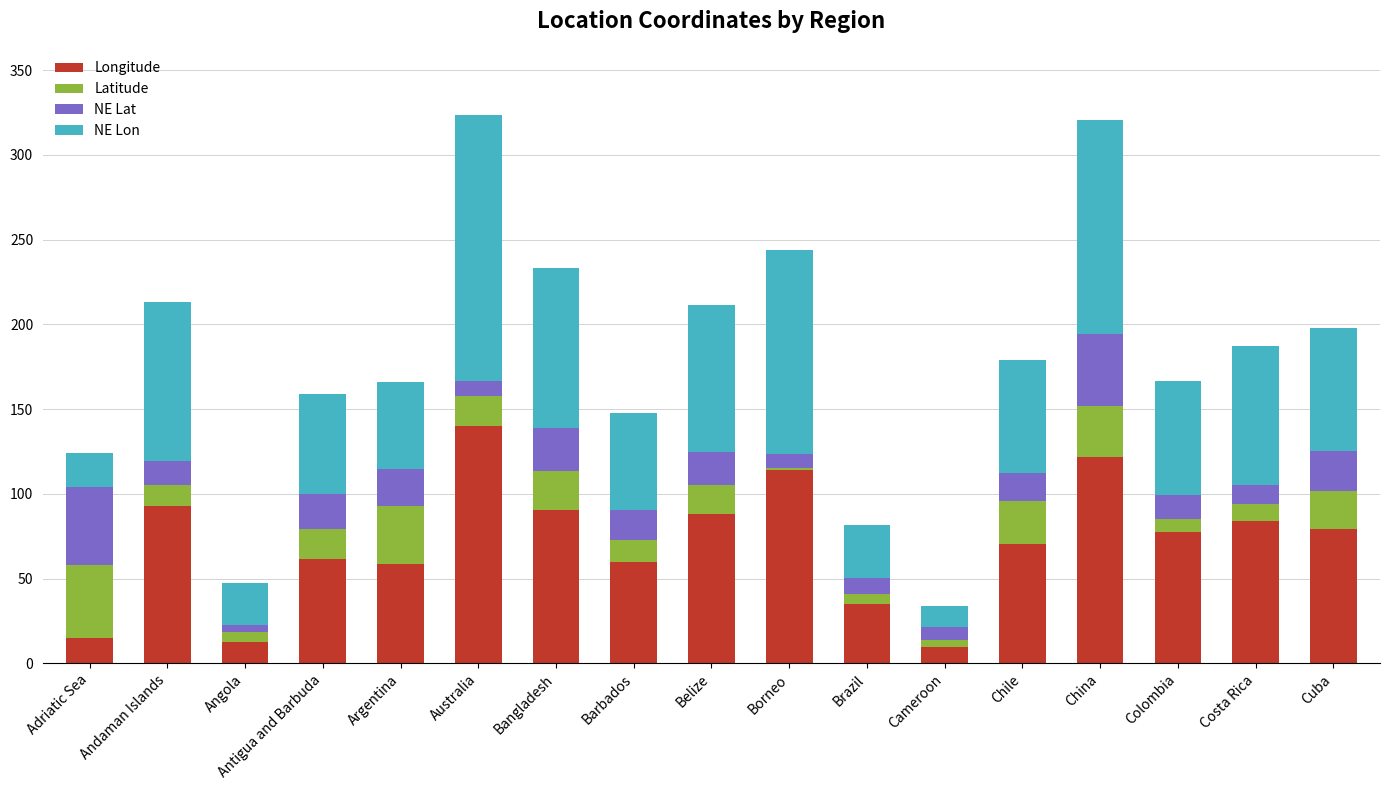

Which category has the highest value in the Longitude series?

Australia